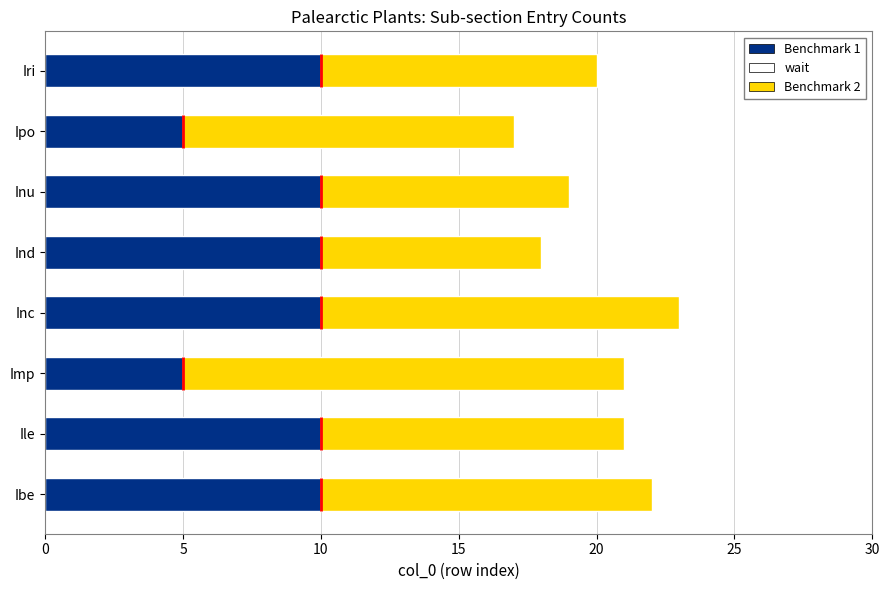

What is the total value across all series at Ibe?

22